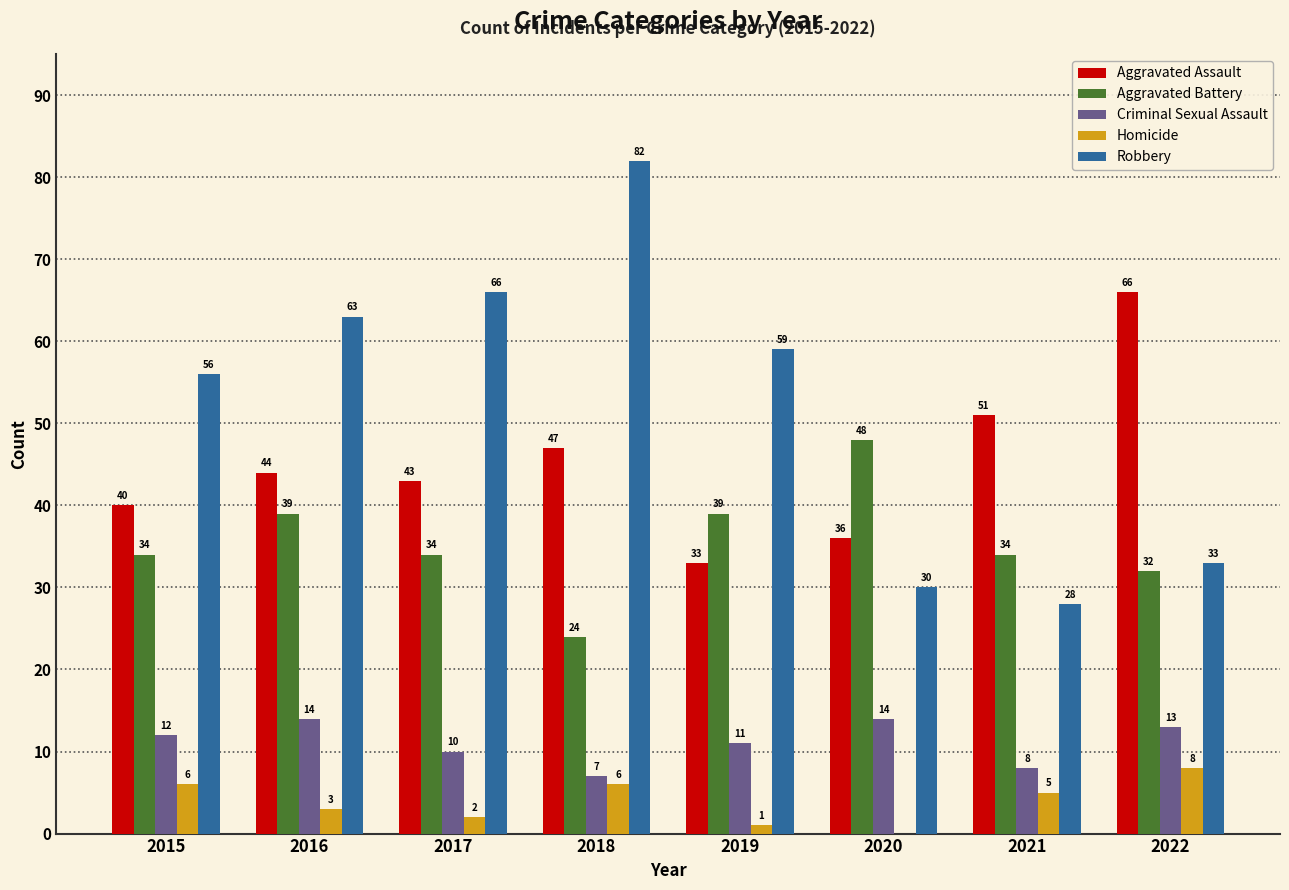

What is the sum of all Homicide values?

31